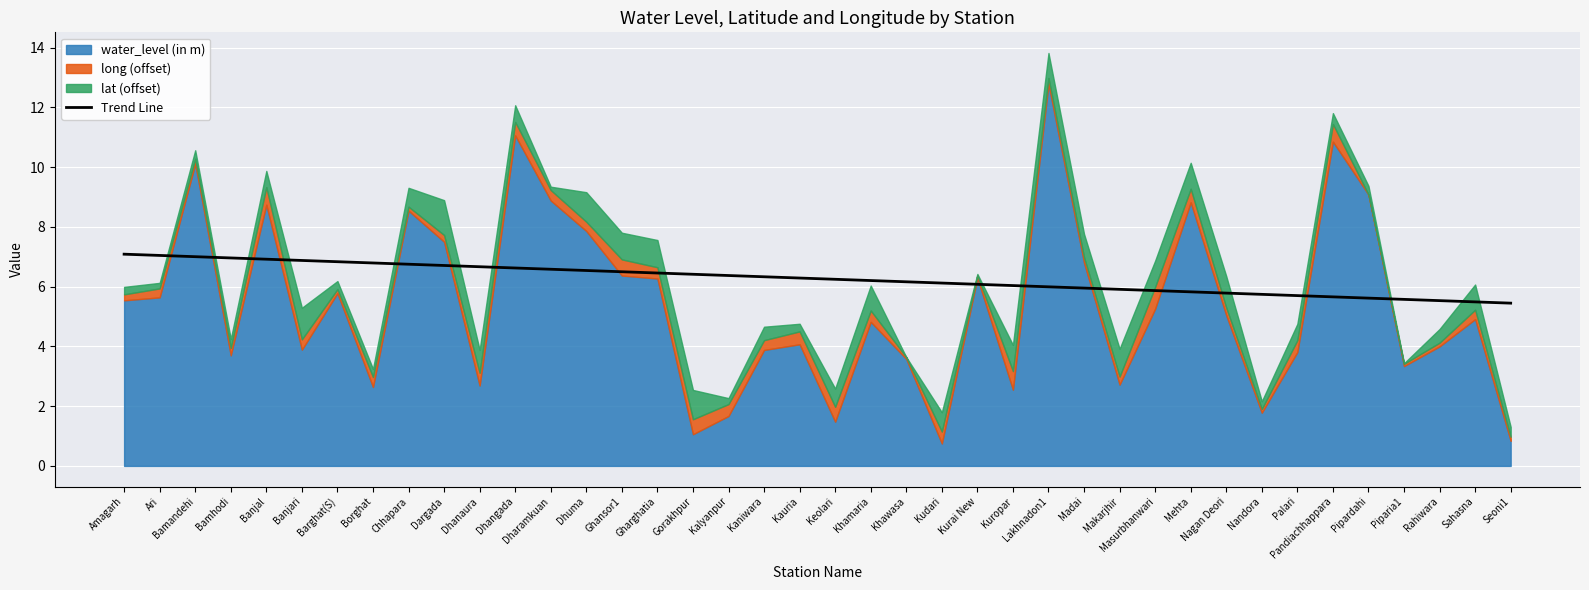

At which label is the value closest to 6?

Lakhnadon1